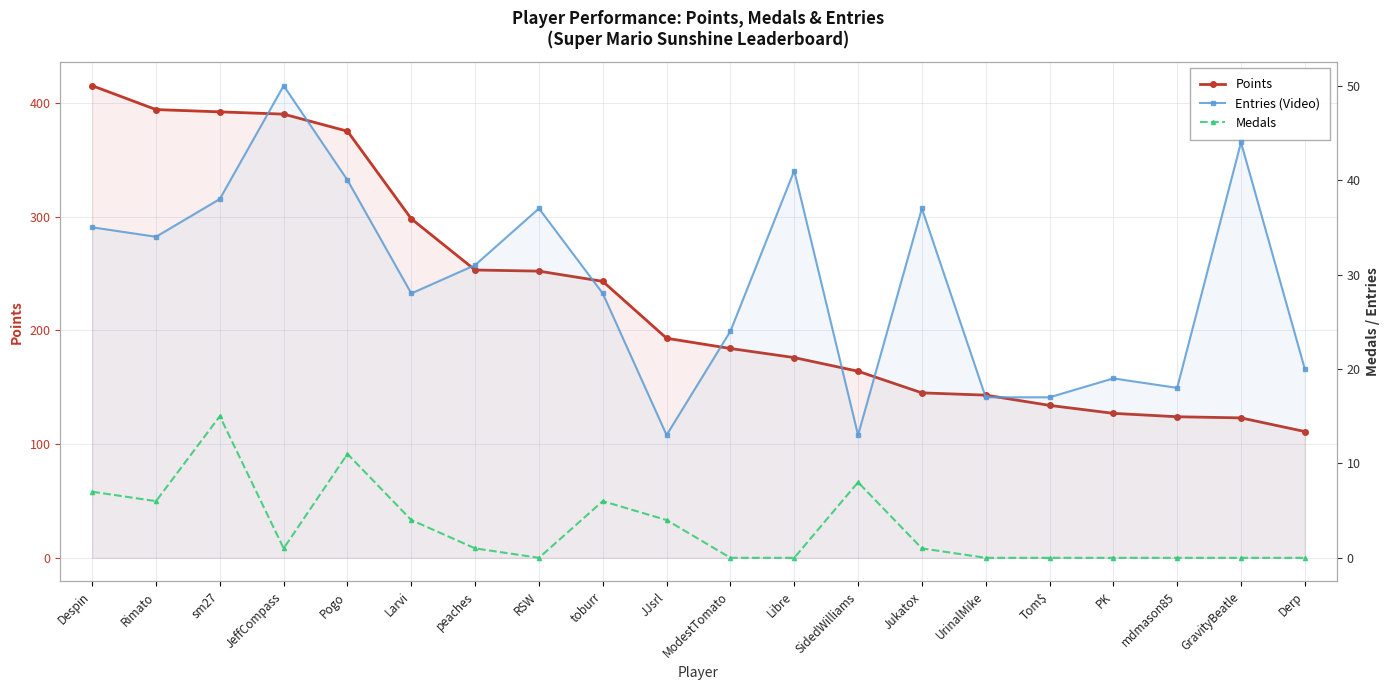

True or false: Entries (Video) and Points cross at least once.

False